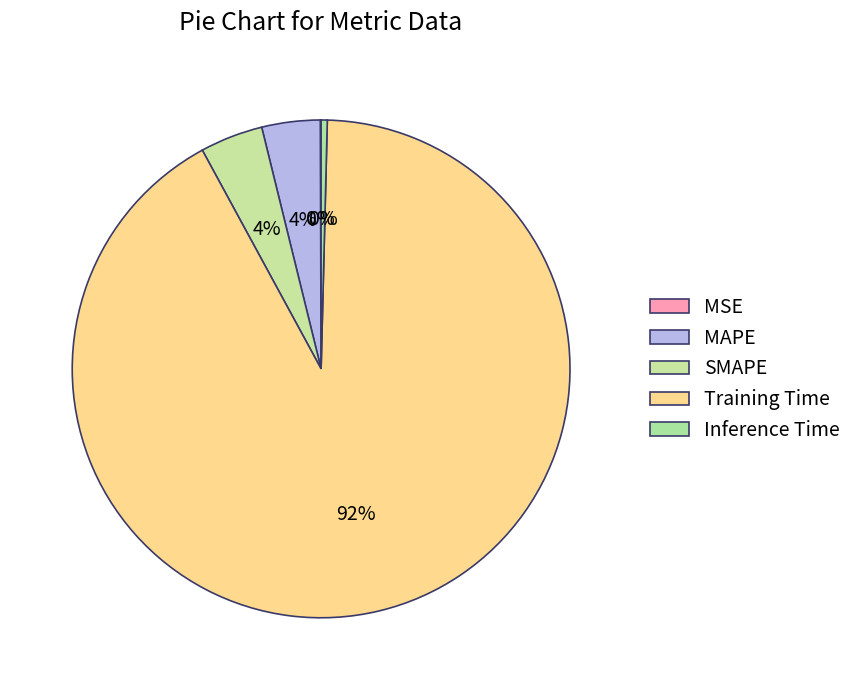

Is it true that SMAPE is 4% of the pie?

True